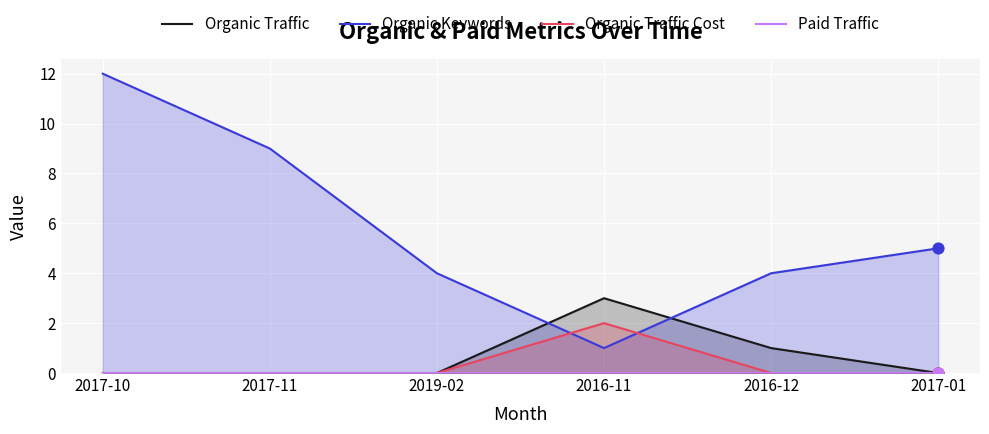

Which series has the largest total across all categories?

Organic Keywords